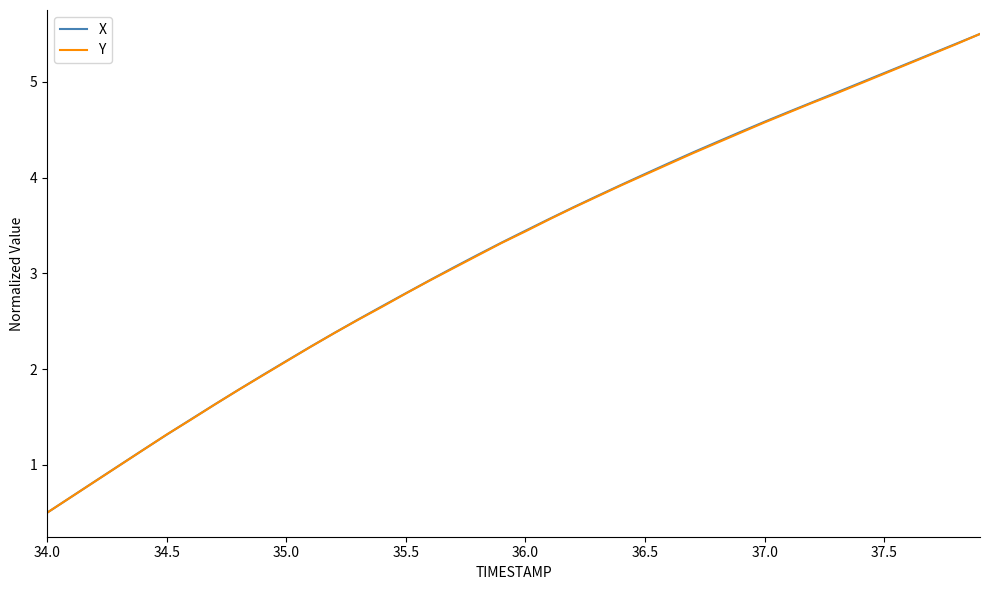

What is the minimum value for Y?

0.5